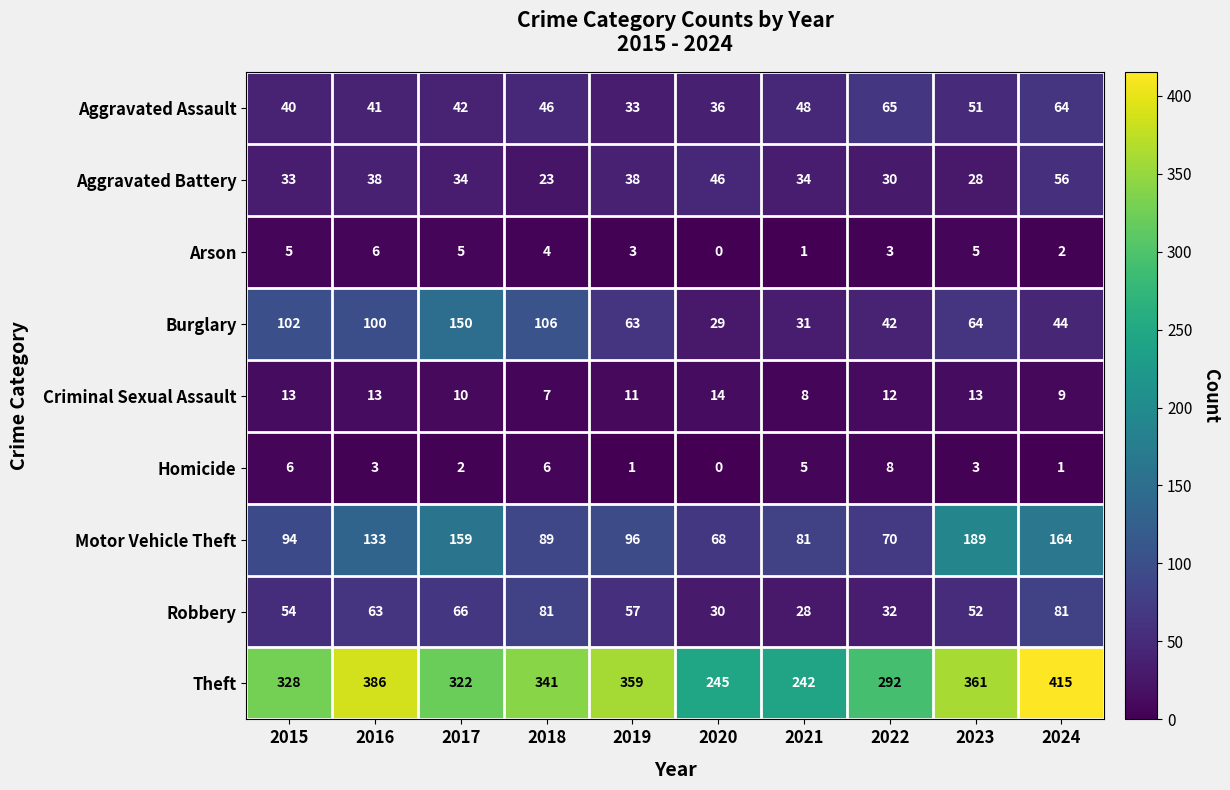

What is the average value of the Arson series?

3